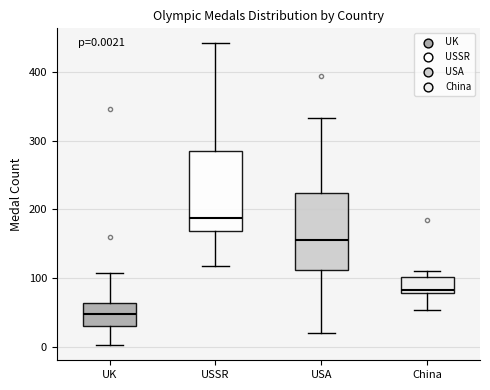

Which box's median line is the highest?

USSR